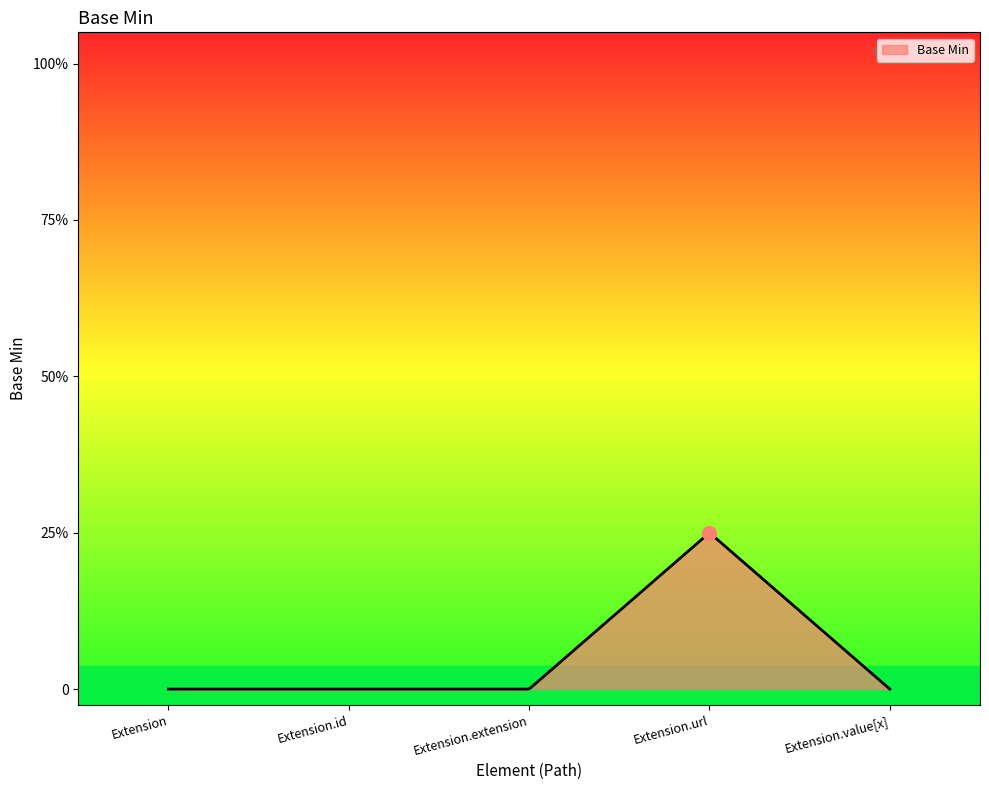

At which category does the data reach its first local peak?

Extension.url